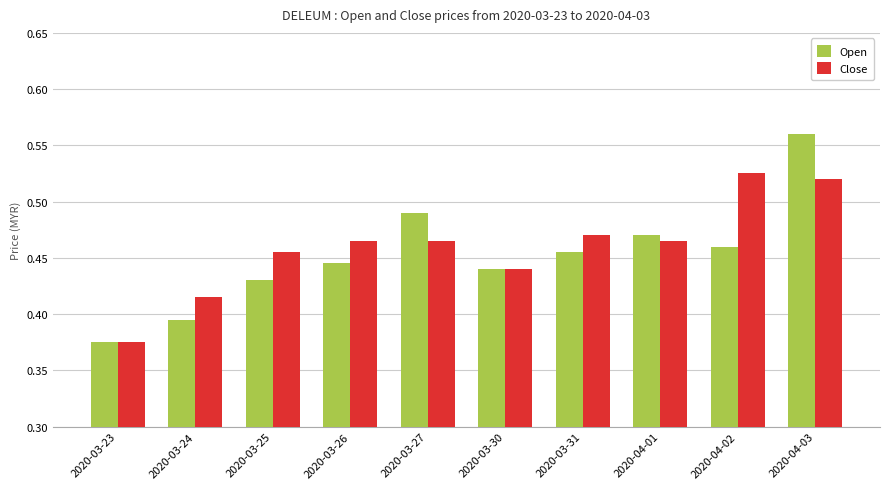

What is the label of the 3rd bar from the left?

2020-03-25